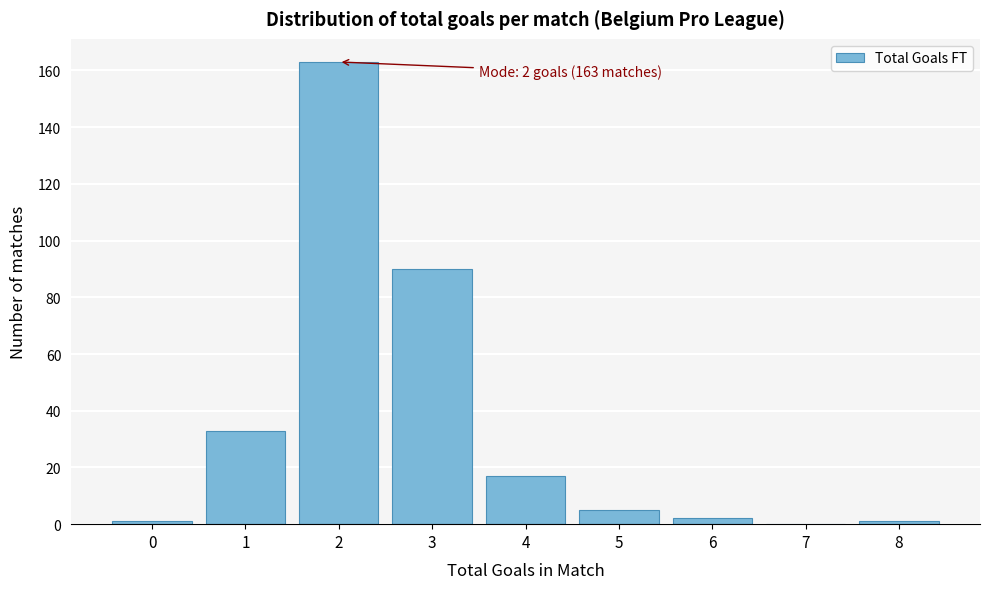

Reading left to right, list all the values displayed in this chart.

0=1	1=33	2=163	3=90	4=17	5=5	6=2	7=0	8=1